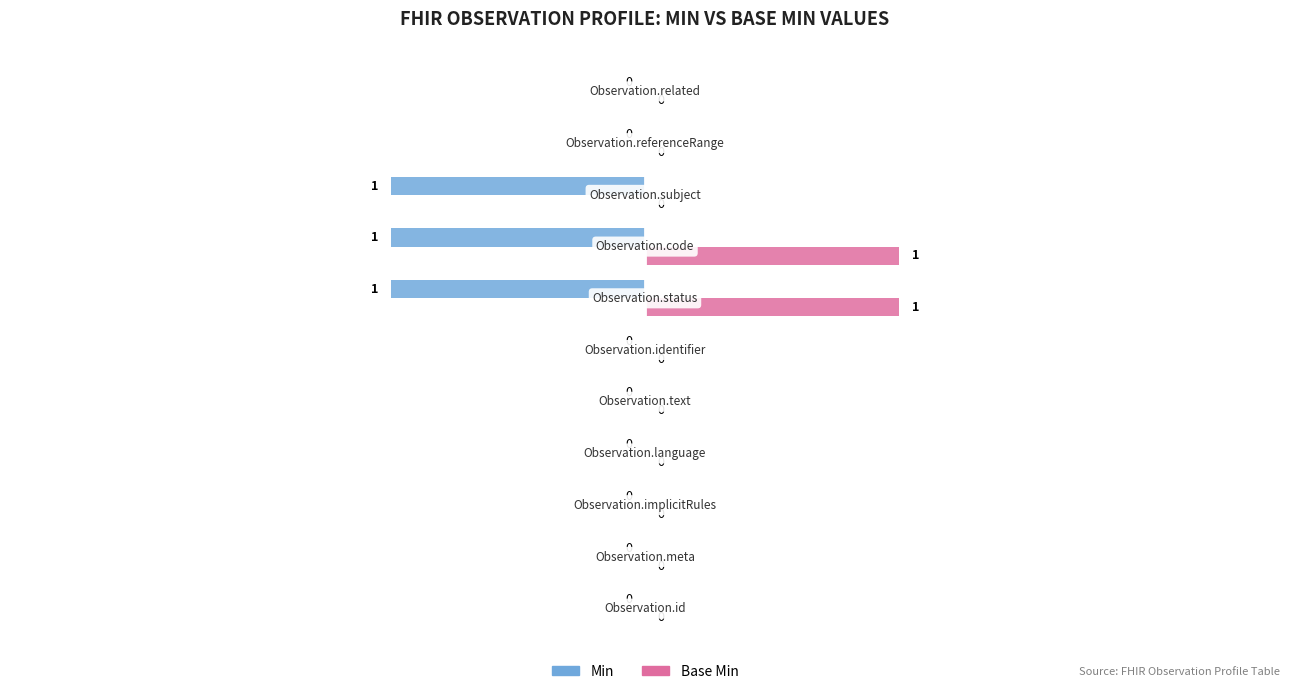

How many Min values are between -1 and 0?

11